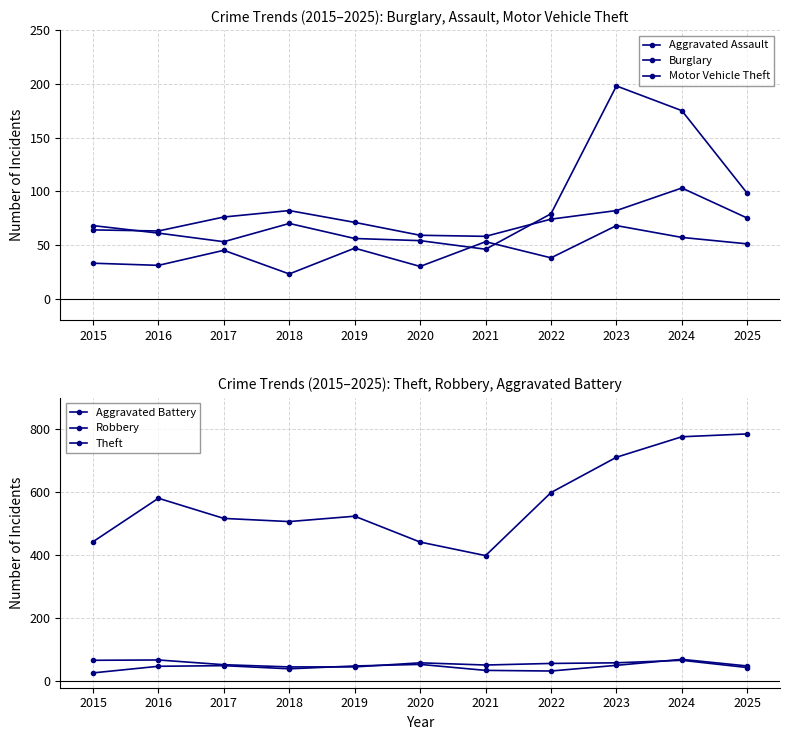

True or false: Aggravated Assault and Theft intersect in this chart.

False